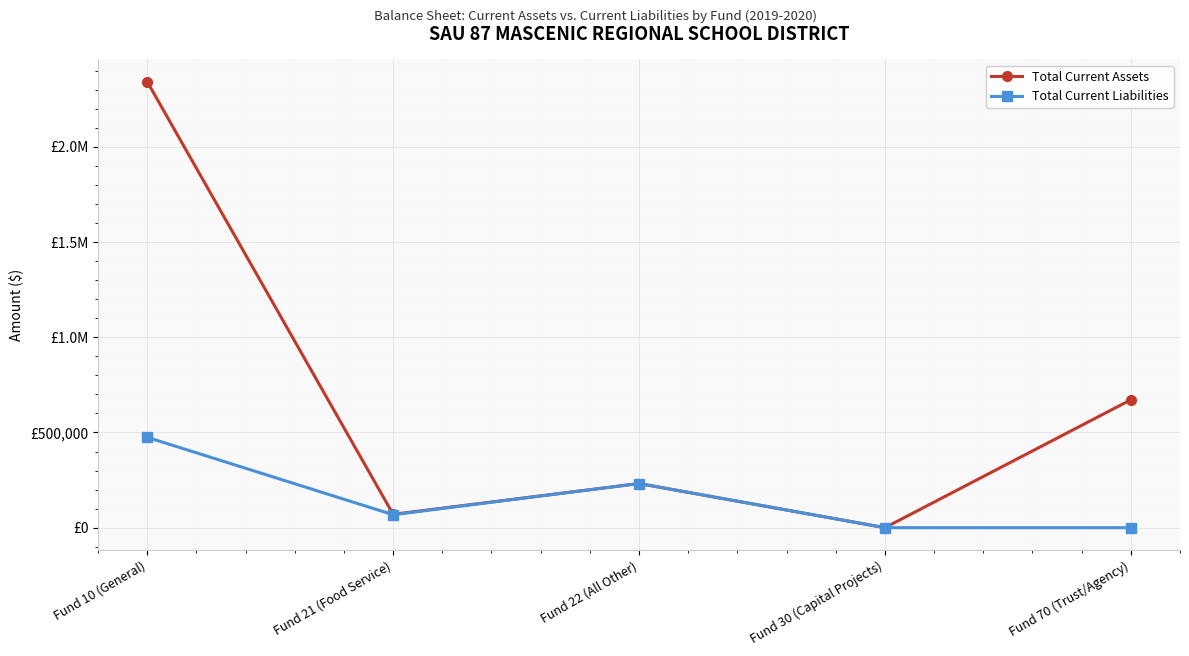

Which category has the lowest value in the Total Current Liabilities series?

Fund 30 (Capital Projects)